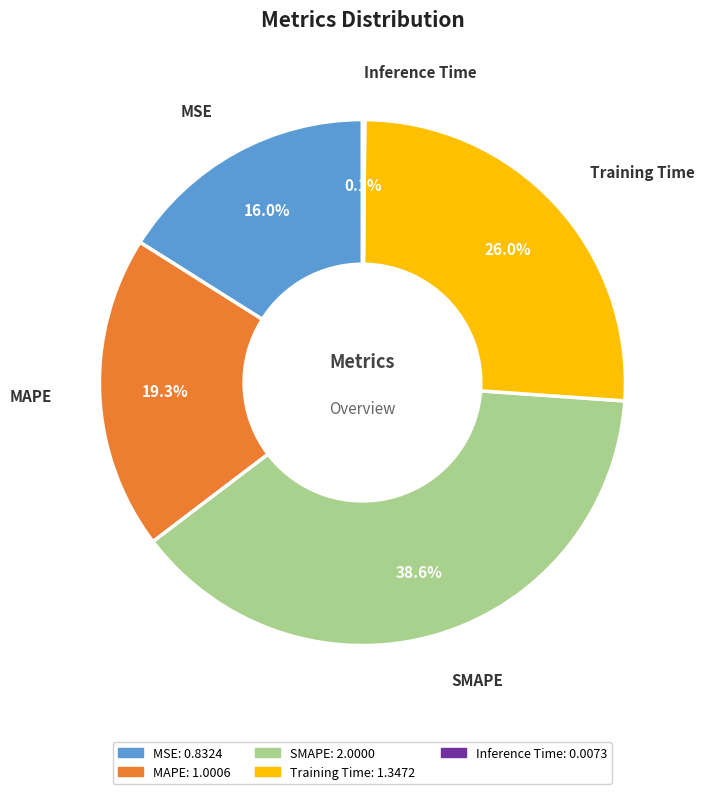

Is Training Time the majority of the pie?

No